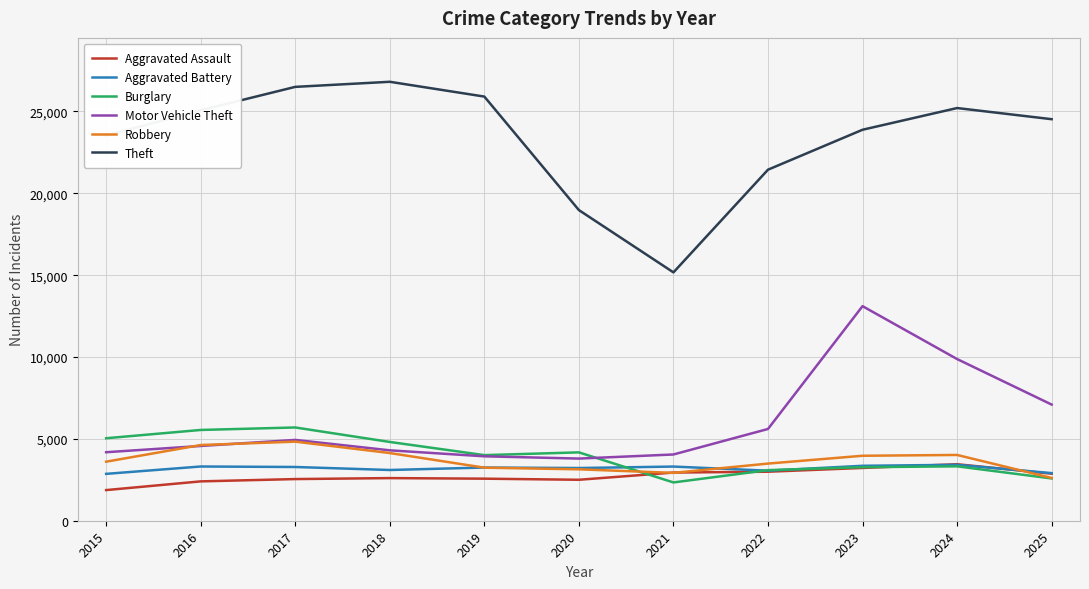

What is the sum of the Theft values at 2018 and 2024?

52024